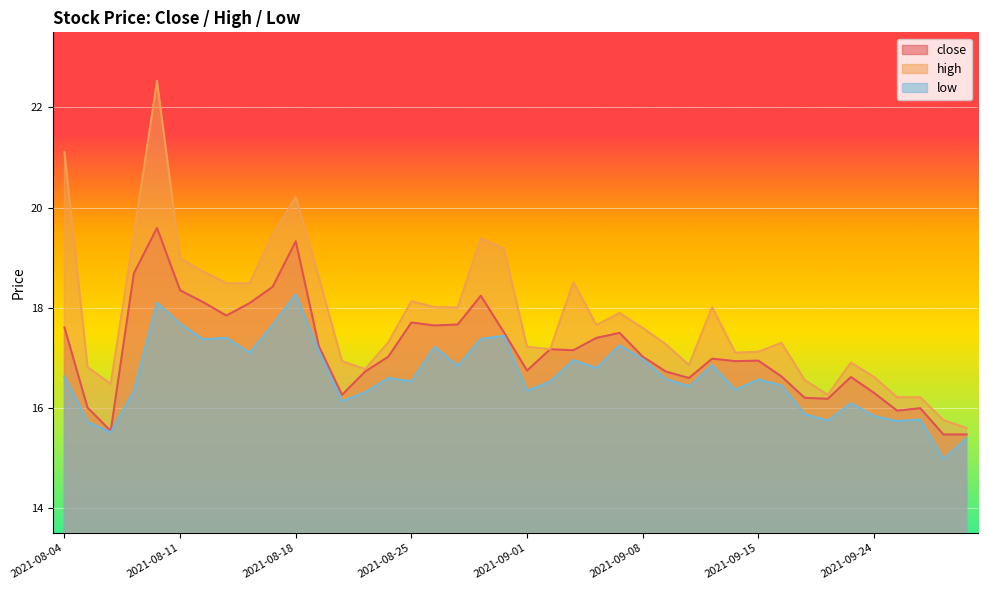

What is the total value across all series at 2021-09-01?

50.3